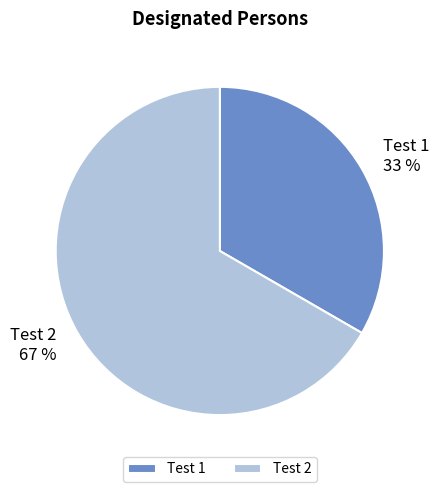

What is the majority slice?

Test 2